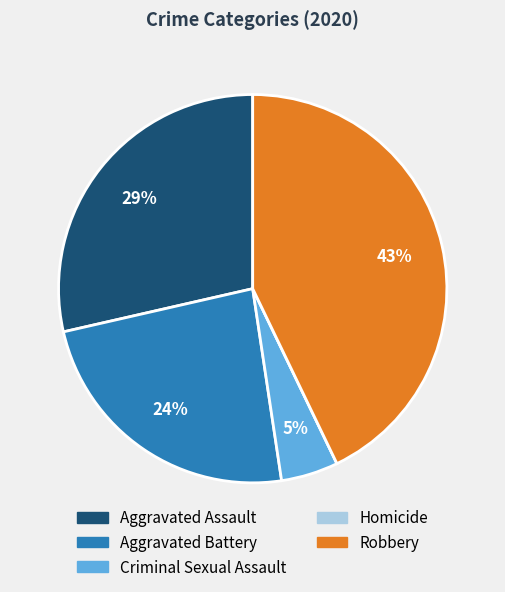

Which has a higher value, Criminal Sexual Assault or Aggravated Battery?

Aggravated Battery